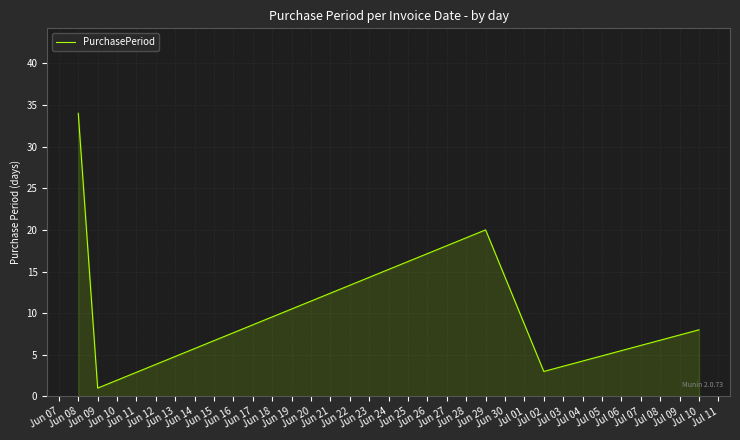

What is the greatest value displayed?

34